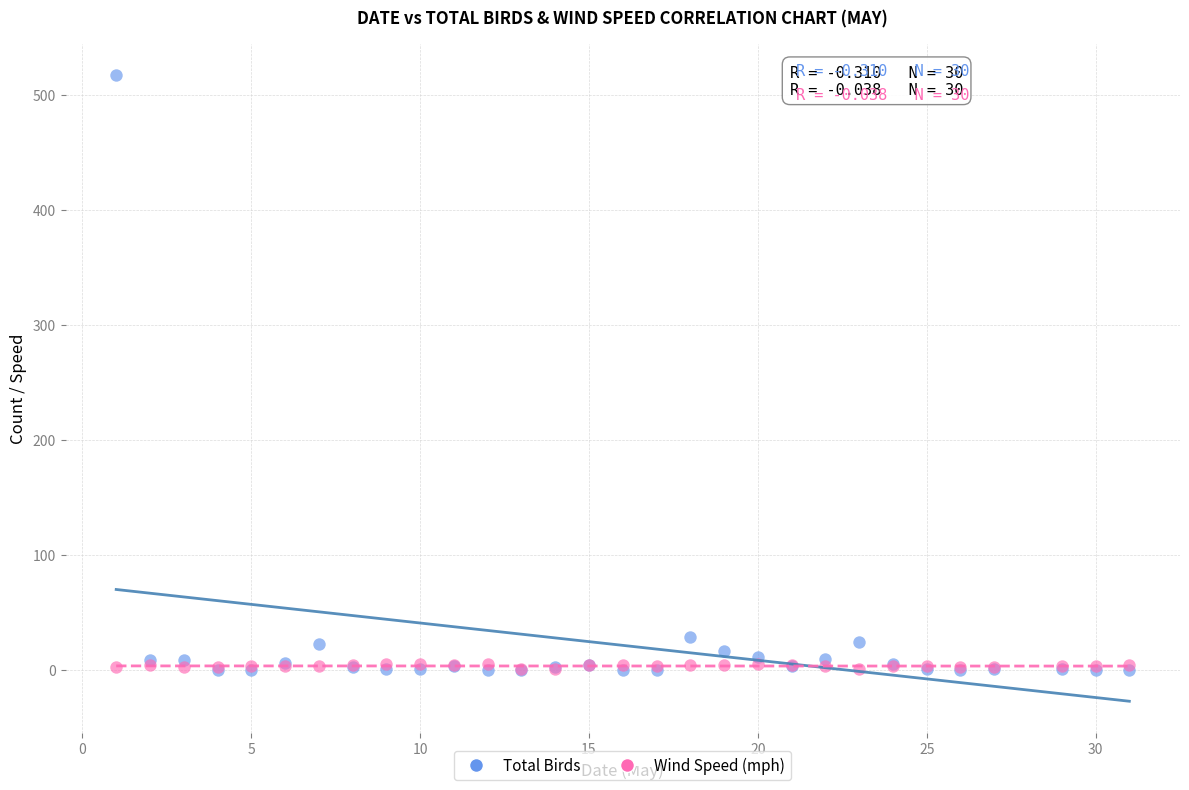

Which series contains the highest Y value?

Total Birds